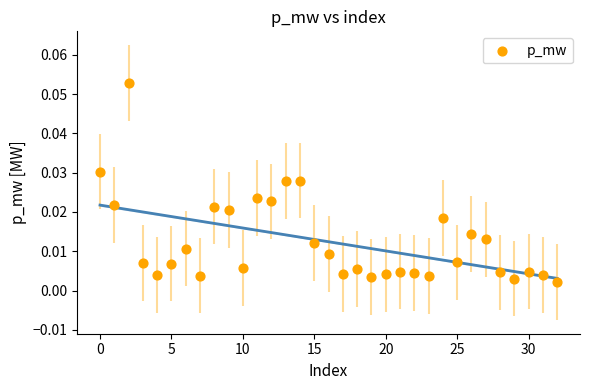

How many points are shown in the scatter plot?

33